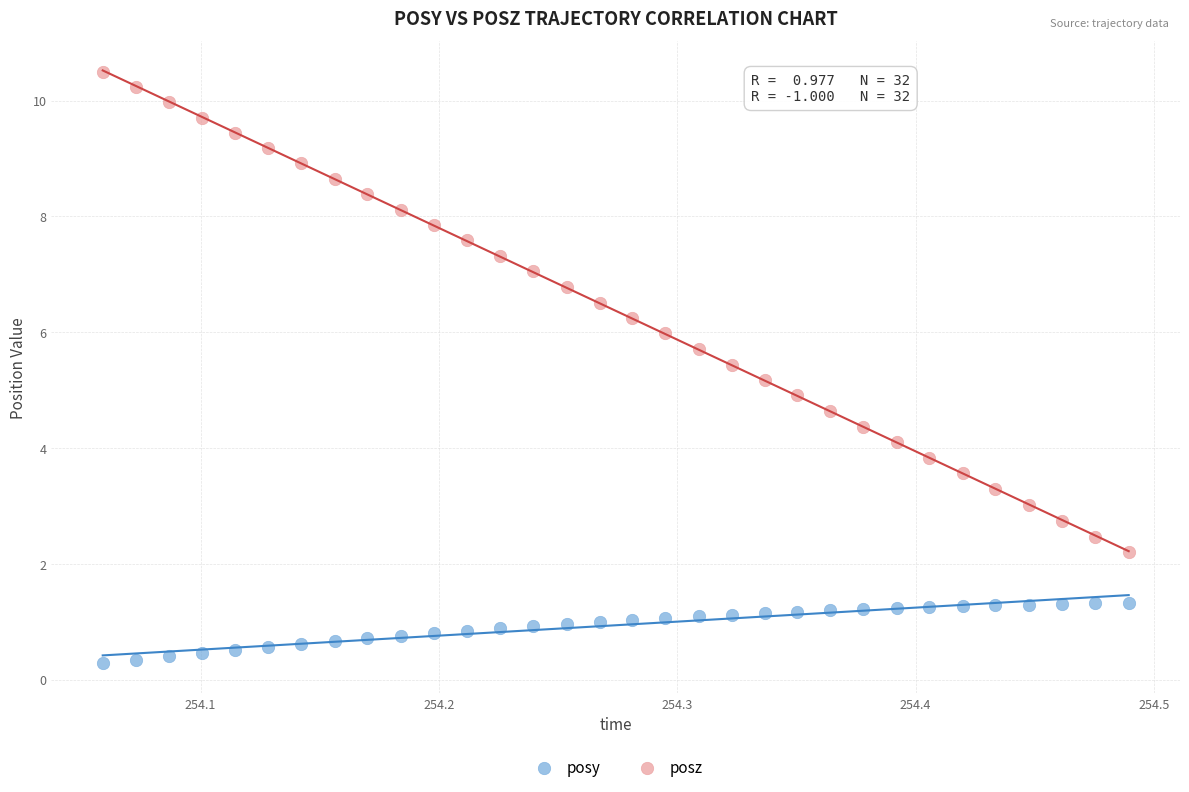

Across all data points, what is the range of Y values (max minus min)?

10.2